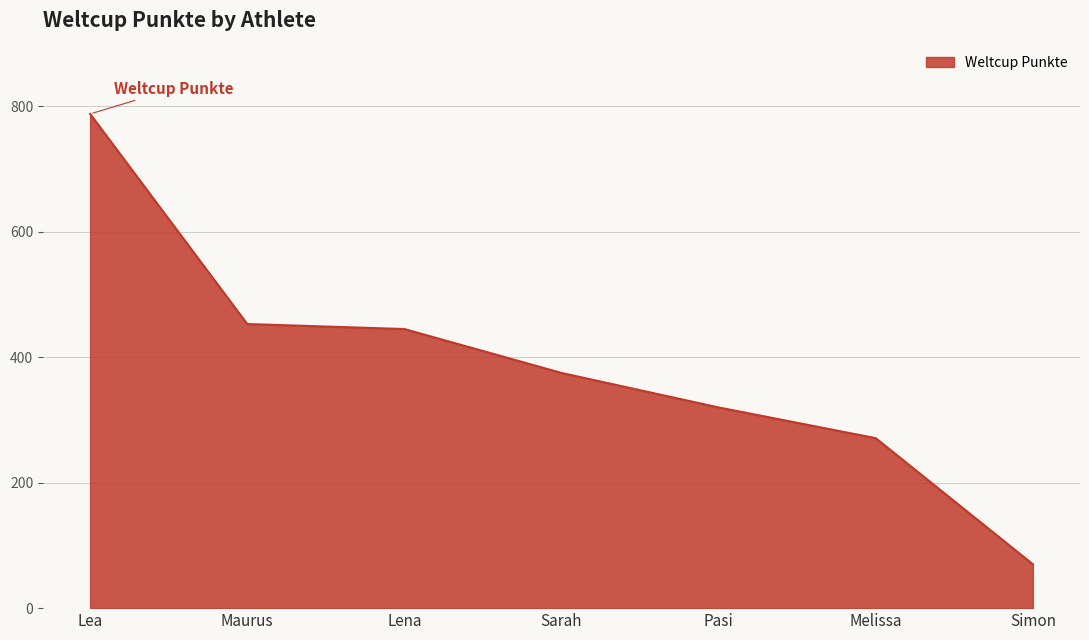

Where does the data first go above 375?

Lea